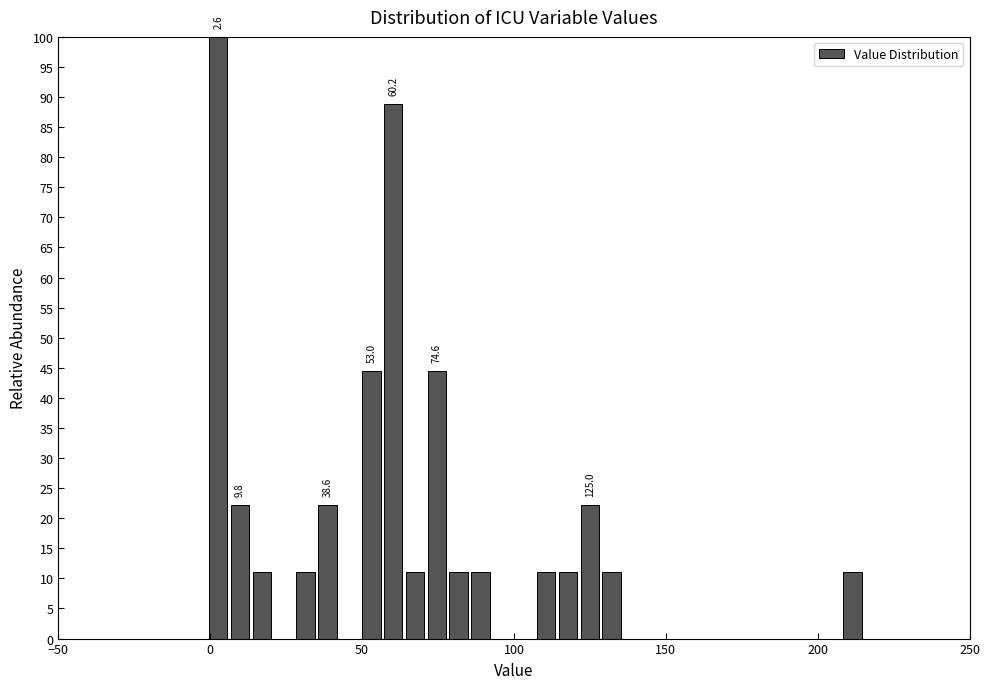

Read against the x-axis, roughly where is the centre of the tallest bar?

5